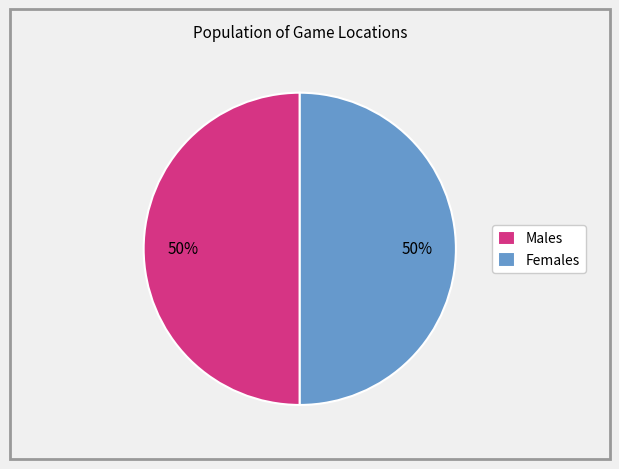

To the nearest percent, what is the combined percentage of Males and Females?

100%